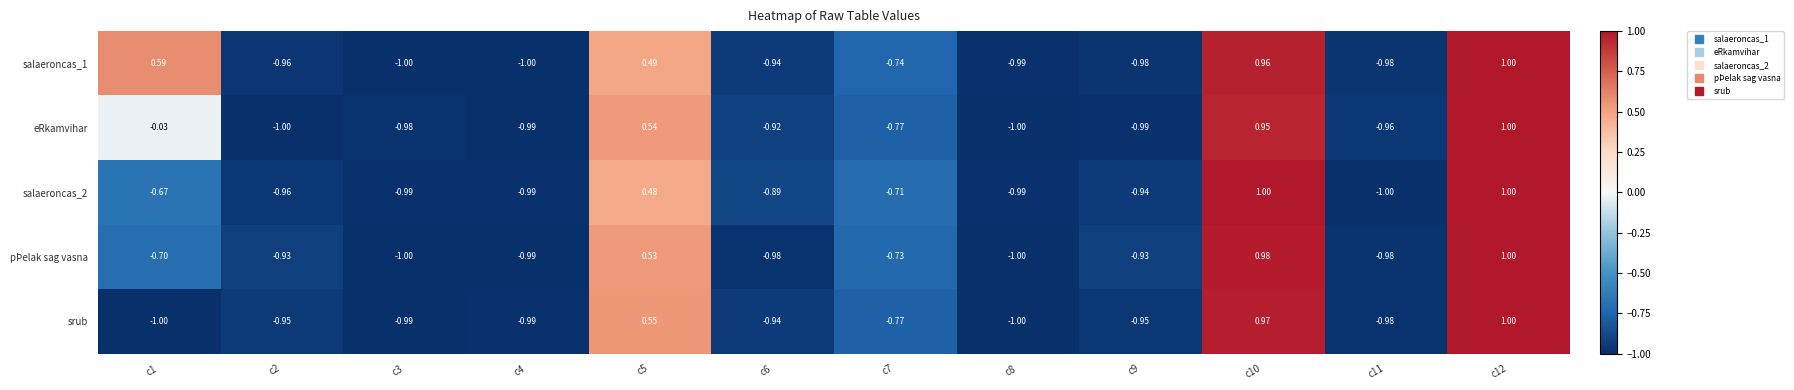

What is the total value across all series at c5?

2.6